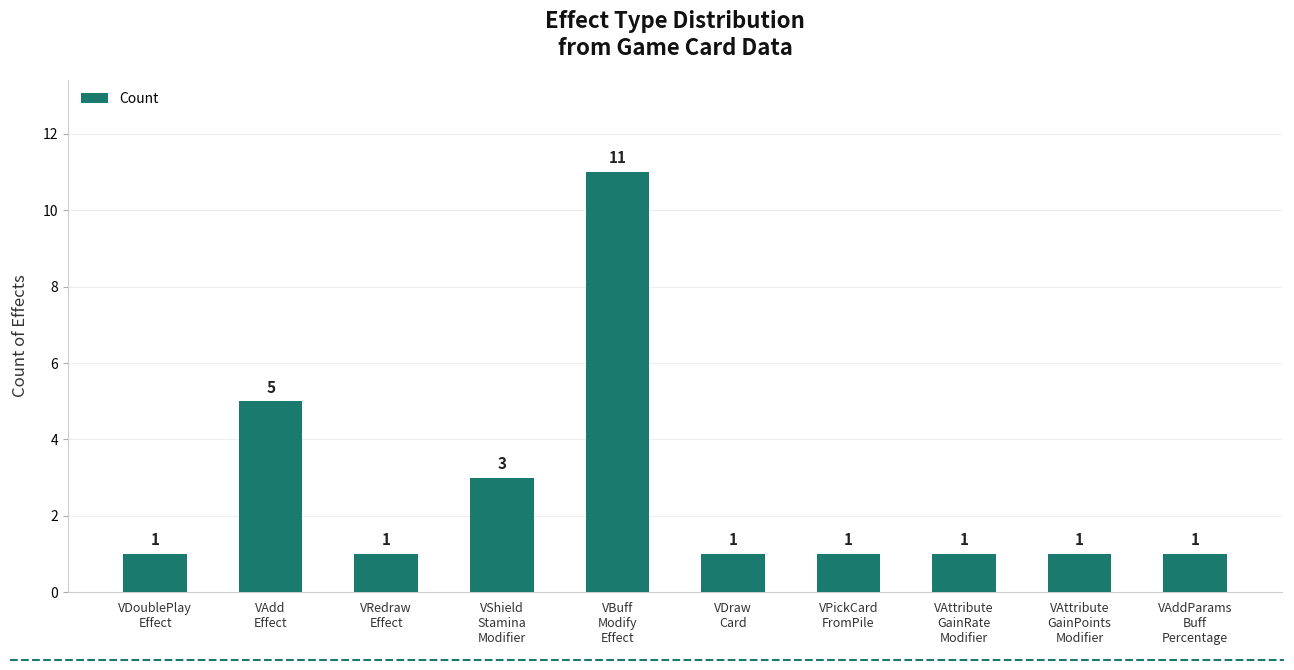

Reading left to right, transcribe all the data shown in this chart.

VDoublePlay
Effect=1	VAdd
Effect=5	VRedraw
Effect=1	VShield
Stamina
Modifier=3	VBuff
Modify
Effect=11	VDraw
Card=1	VPickCard
FromPile=1	VAttribute
GainRate
Modifier=1	VAttribute
GainPoints
Modifier=1	VAddParams
Buff
Percentage=1